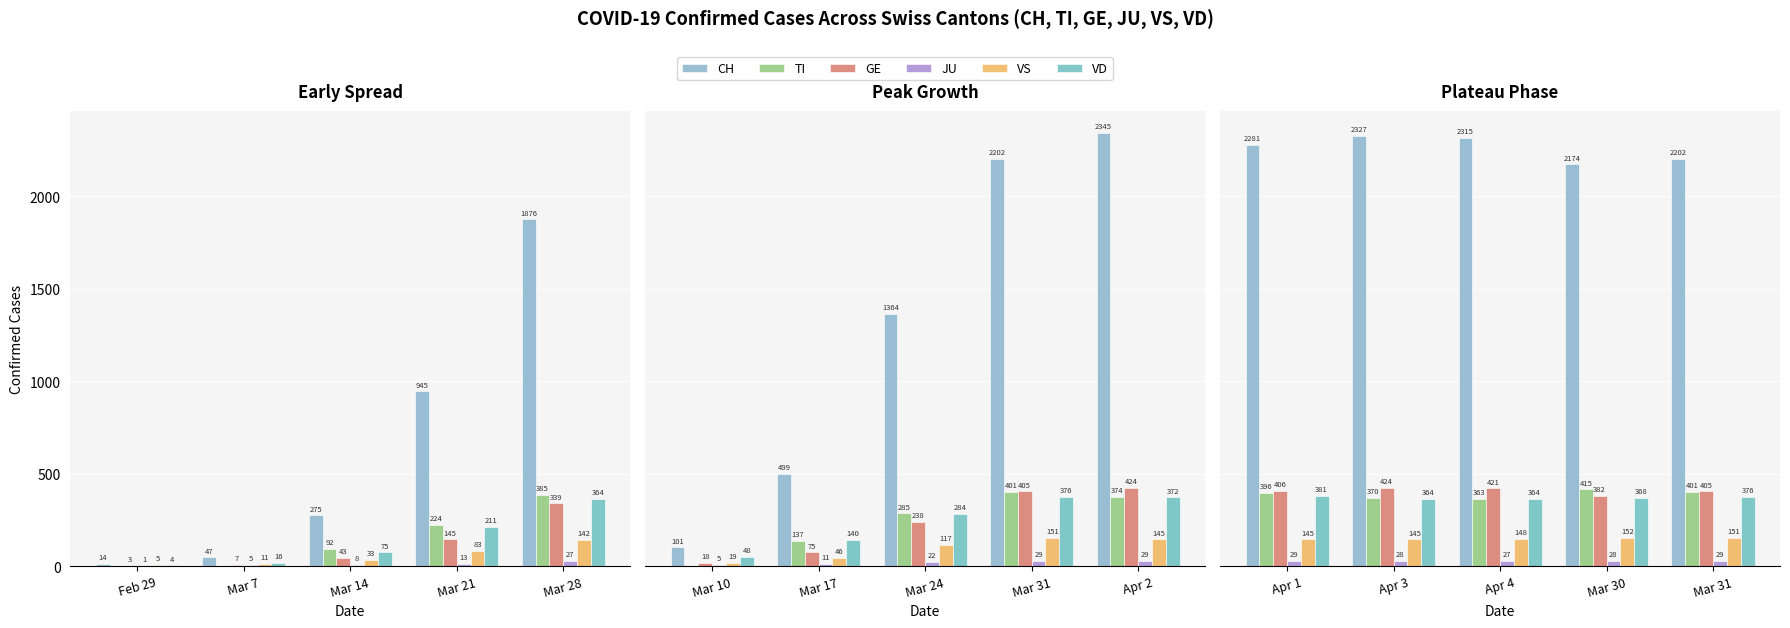

Count the number of categories in the chart.

5